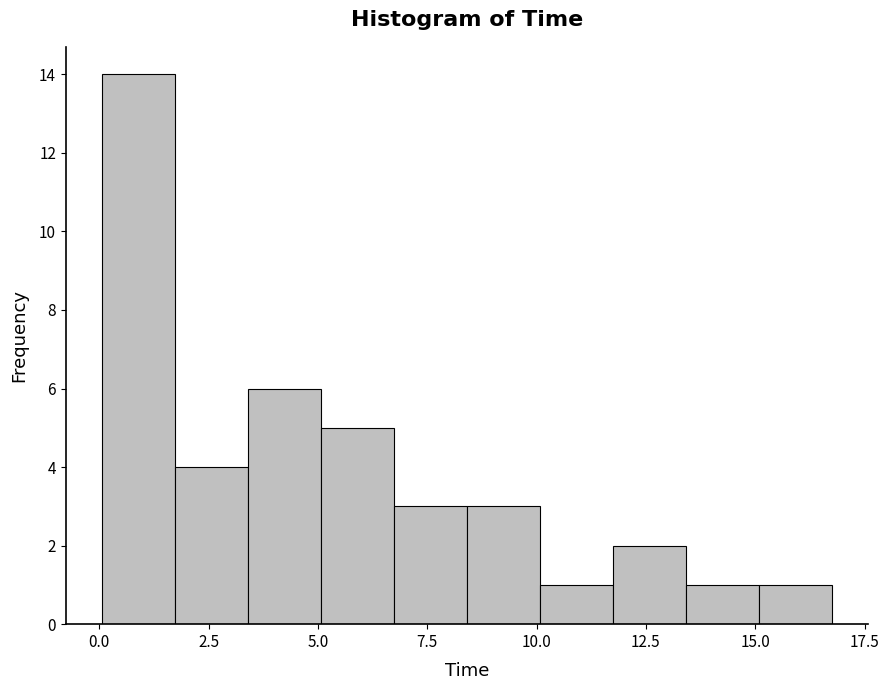

Around what value on the x-axis is the tallest bar? Give the approximate position of its centre, as read against the axis.

1.0